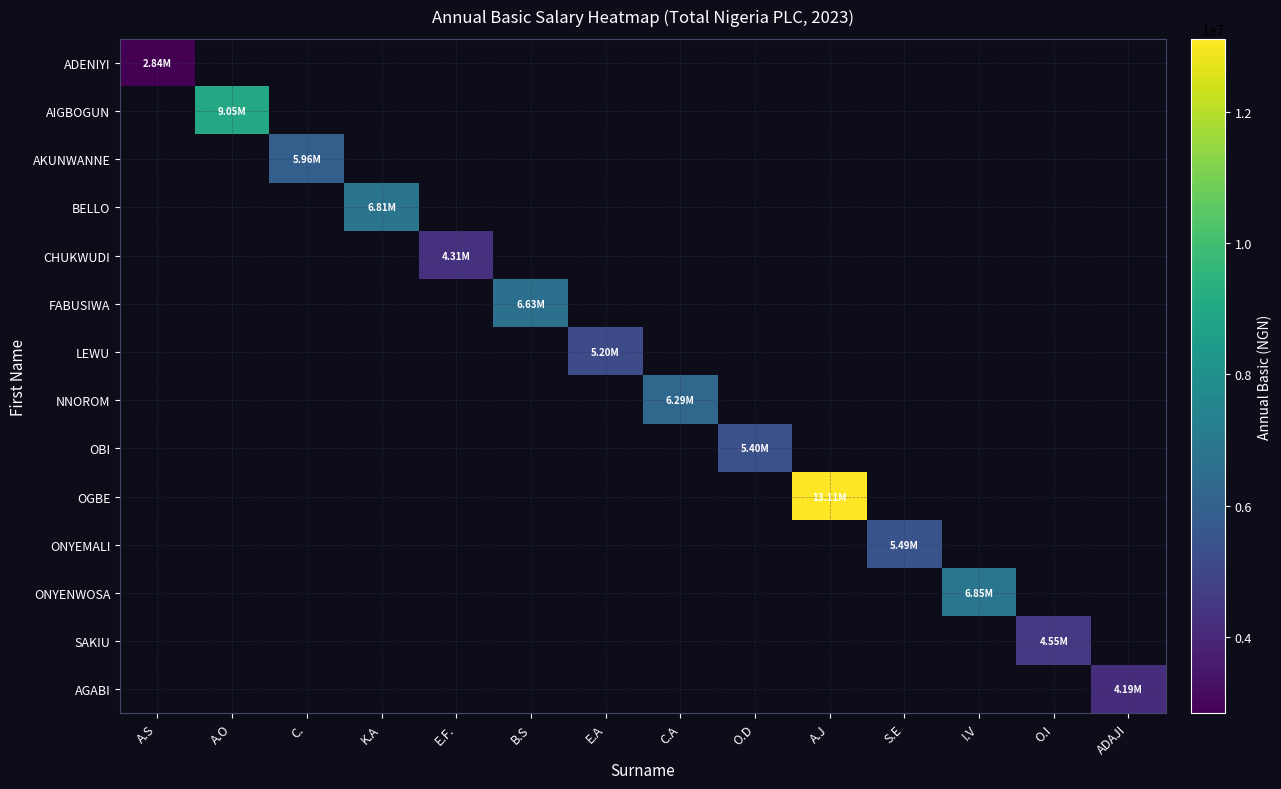

Reading right to left, extract all data points from this chart.

ADENIYI: ADAJI=0.0	O.I=0.0	I.V=0.0	S.E=0.0	A.J=0.0	O.D=0.0	C.A=0.0	E.A=0.0	B.S=0.0	E.F.=0.0	K.A=0.0	C.=0.0	A.O=0.0	A.S=2838612.0
AIGBOGUN: ADAJI=0.0	O.I=0.0	I.V=0.0	S.E=0.0	A.J=0.0	O.D=0.0	C.A=0.0	E.A=0.0	B.S=0.0	E.F.=0.0	K.A=0.0	C.=0.0	A.O=9054852.7	A.S=0.0
AKUNWANNE: ADAJI=0.0	O.I=0.0	I.V=0.0	S.E=0.0	A.J=0.0	O.D=0.0	C.A=0.0	E.A=0.0	B.S=0.0	E.F.=0.0	K.A=0.0	C.=5960975.4	A.O=0.0	A.S=0.0
BELLO: ADAJI=0.0	O.I=0.0	I.V=0.0	S.E=0.0	A.J=0.0	O.D=0.0	C.A=0.0	E.A=0.0	B.S=0.0	E.F.=0.0	K.A=6808406.9	C.=0.0	A.O=0.0	A.S=0.0
CHUKWUDI: ADAJI=0.0	O.I=0.0	I.V=0.0	S.E=0.0	A.J=0.0	O.D=0.0	C.A=0.0	E.A=0.0	B.S=0.0	E.F.=4308636.5	K.A=0.0	C.=0.0	A.O=0.0	A.S=0.0
FABUSIWA: ADAJI=0.0	O.I=0.0	I.V=0.0	S.E=0.0	A.J=0.0	O.D=0.0	C.A=0.0	E.A=0.0	B.S=6630232.6	E.F.=0.0	K.A=0.0	C.=0.0	A.O=0.0	A.S=0.0
LEWU: ADAJI=0.0	O.I=0.0	I.V=0.0	S.E=0.0	A.J=0.0	O.D=0.0	C.A=0.0	E.A=5203669.0	B.S=0.0	E.F.=0.0	K.A=0.0	C.=0.0	A.O=0.0	A.S=0.0
NNOROM: ADAJI=0.0	O.I=0.0	I.V=0.0	S.E=0.0	A.J=0.0	O.D=0.0	C.A=6286232.2	E.A=0.0	B.S=0.0	E.F.=0.0	K.A=0.0	C.=0.0	A.O=0.0	A.S=0.0
OBI: ADAJI=0.0	O.I=0.0	I.V=0.0	S.E=0.0	A.J=0.0	O.D=5396969.0	C.A=0.0	E.A=0.0	B.S=0.0	E.F.=0.0	K.A=0.0	C.=0.0	A.O=0.0	A.S=0.0
OGBE: ADAJI=0.0	O.I=0.0	I.V=0.0	S.E=0.0	A.J=13106389.4	O.D=0.0	C.A=0.0	E.A=0.0	B.S=0.0	E.F.=0.0	K.A=0.0	C.=0.0	A.O=0.0	A.S=0.0
ONYEMALI: ADAJI=0.0	O.I=0.0	I.V=0.0	S.E=5492077.1	A.J=0.0	O.D=0.0	C.A=0.0	E.A=0.0	B.S=0.0	E.F.=0.0	K.A=0.0	C.=0.0	A.O=0.0	A.S=0.0
ONYENWOSA: ADAJI=0.0	O.I=0.0	I.V=6854648.8	S.E=0.0	A.J=0.0	O.D=0.0	C.A=0.0	E.A=0.0	B.S=0.0	E.F.=0.0	K.A=0.0	C.=0.0	A.O=0.0	A.S=0.0
SAKIU: ADAJI=0.0	O.I=4552312.9	I.V=0.0	S.E=0.0	A.J=0.0	O.D=0.0	C.A=0.0	E.A=0.0	B.S=0.0	E.F.=0.0	K.A=0.0	C.=0.0	A.O=0.0	A.S=0.0
AGABI: ADAJI=4185621.8	O.I=0.0	I.V=0.0	S.E=0.0	A.J=0.0	O.D=0.0	C.A=0.0	E.A=0.0	B.S=0.0	E.F.=0.0	K.A=0.0	C.=0.0	A.O=0.0	A.S=0.0